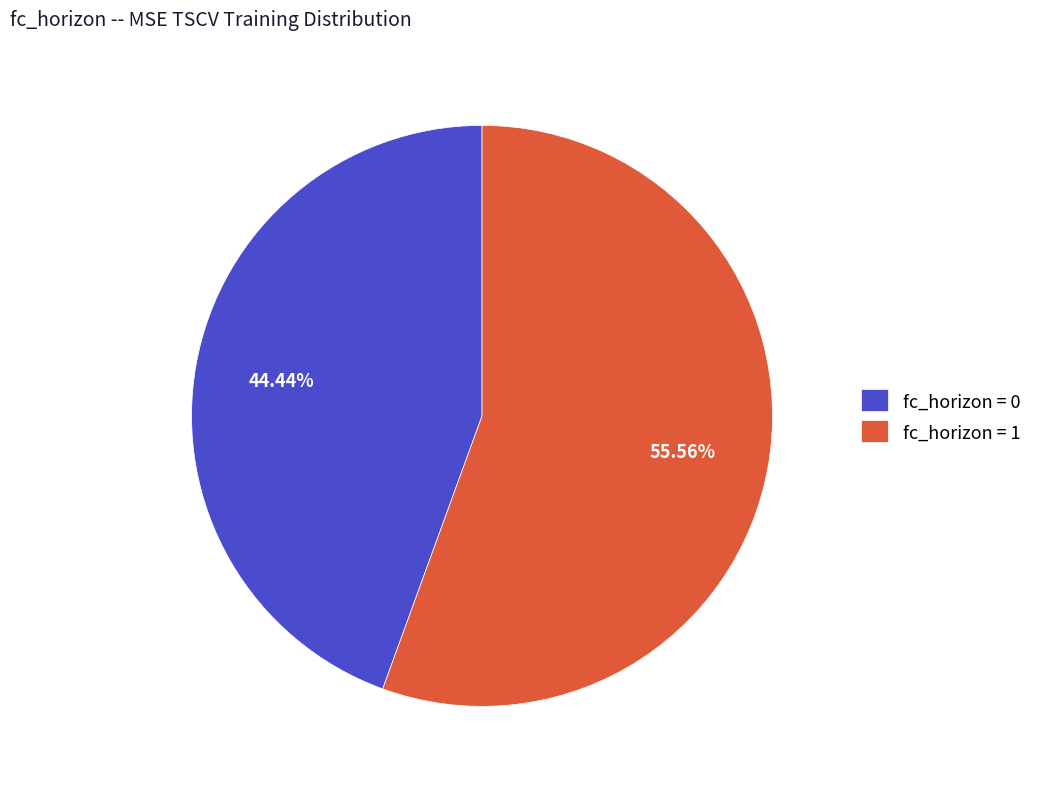

Do fc_horizon = 1 and fc_horizon = 0 together represent more than half of the pie?

Yes